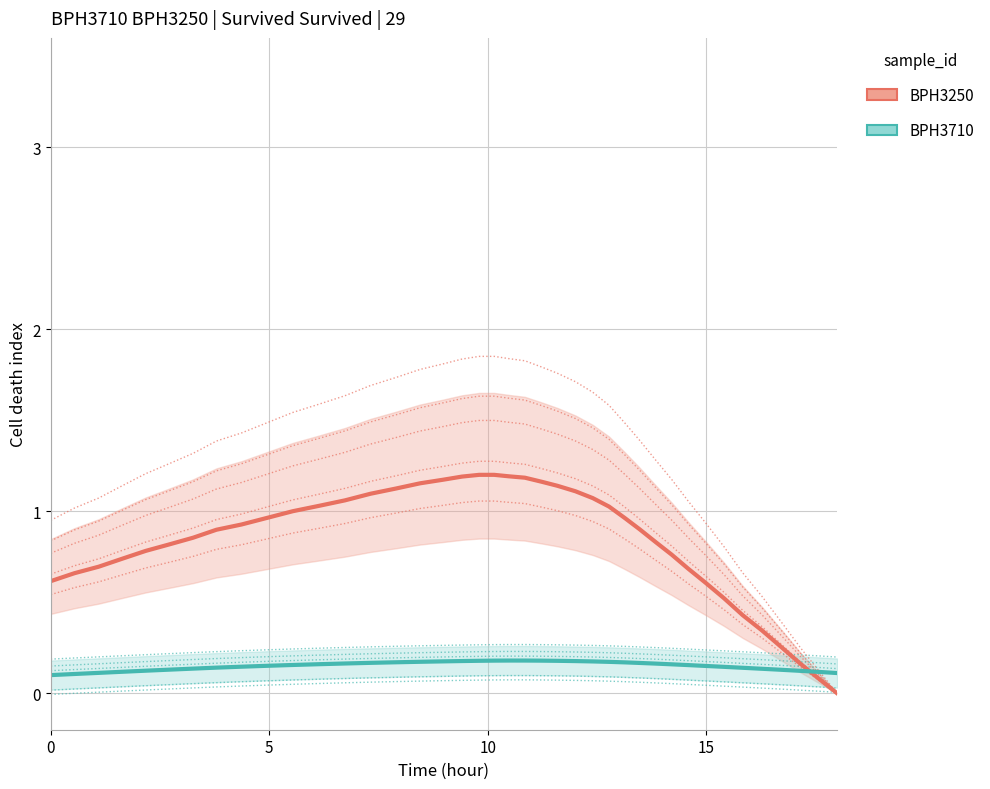

List the series in order of their peak value, highest first.

BPH3250, BPH3710